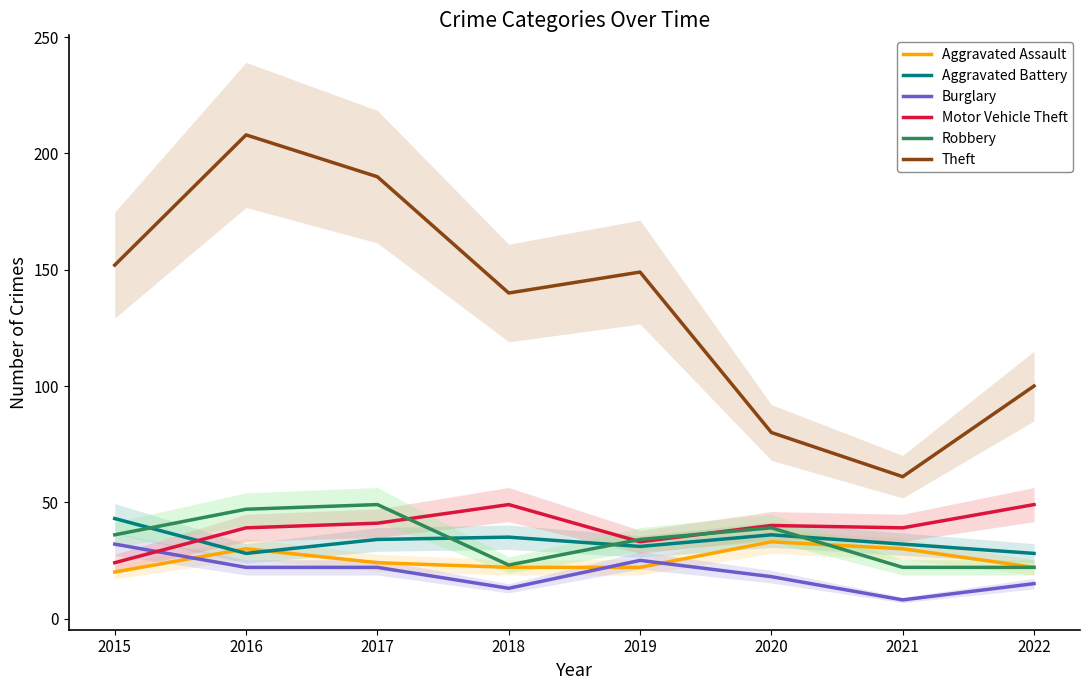

Reading left to right, list all the values displayed in this chart.

Aggravated Assault: 2015=20	2016=30	2017=24	2018=22	2019=22	2020=33	2021=30	2022=22
Aggravated Battery: 2015=43	2016=28	2017=34	2018=35	2019=31	2020=36	2021=32	2022=28
Burglary: 2015=32	2016=22	2017=22	2018=13	2019=25	2020=18	2021=8	2022=15
Motor Vehicle Theft: 2015=24	2016=39	2017=41	2018=49	2019=33	2020=40	2021=39	2022=49
Robbery: 2015=36	2016=47	2017=49	2018=23	2019=34	2020=39	2021=22	2022=22
Theft: 2015=152	2016=208	2017=190	2018=140	2019=149	2020=80	2021=61	2022=100